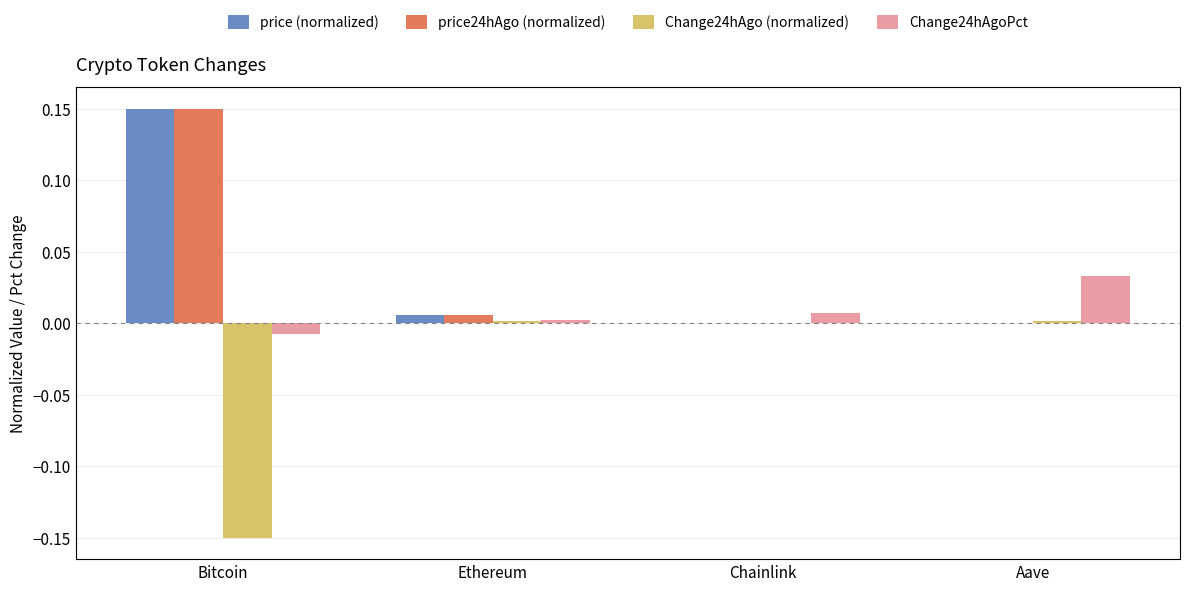

Which label corresponds to the largest value in the chart?

Bitcoin